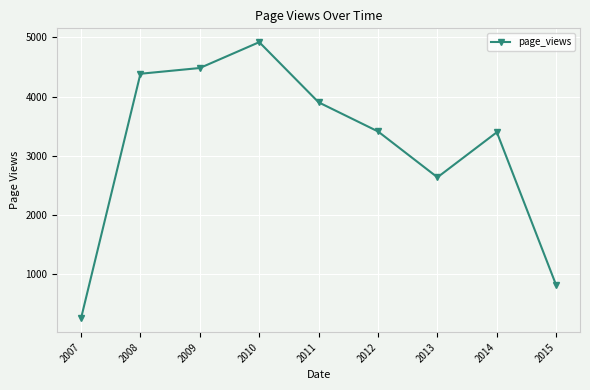

What is the average value?

3132